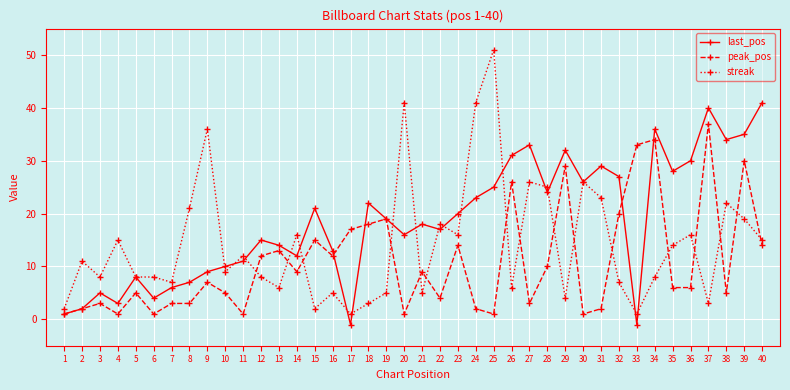

Which series has the largest total across all categories?

last_pos